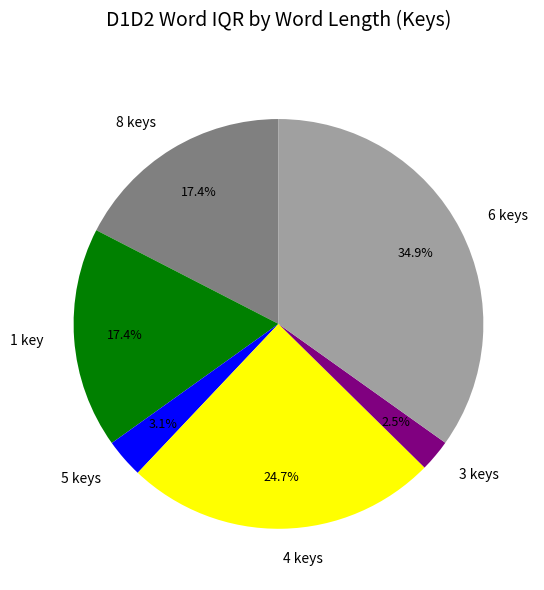

Combined, what portion of the pie is 8 keys and 5 keys?

20.5%